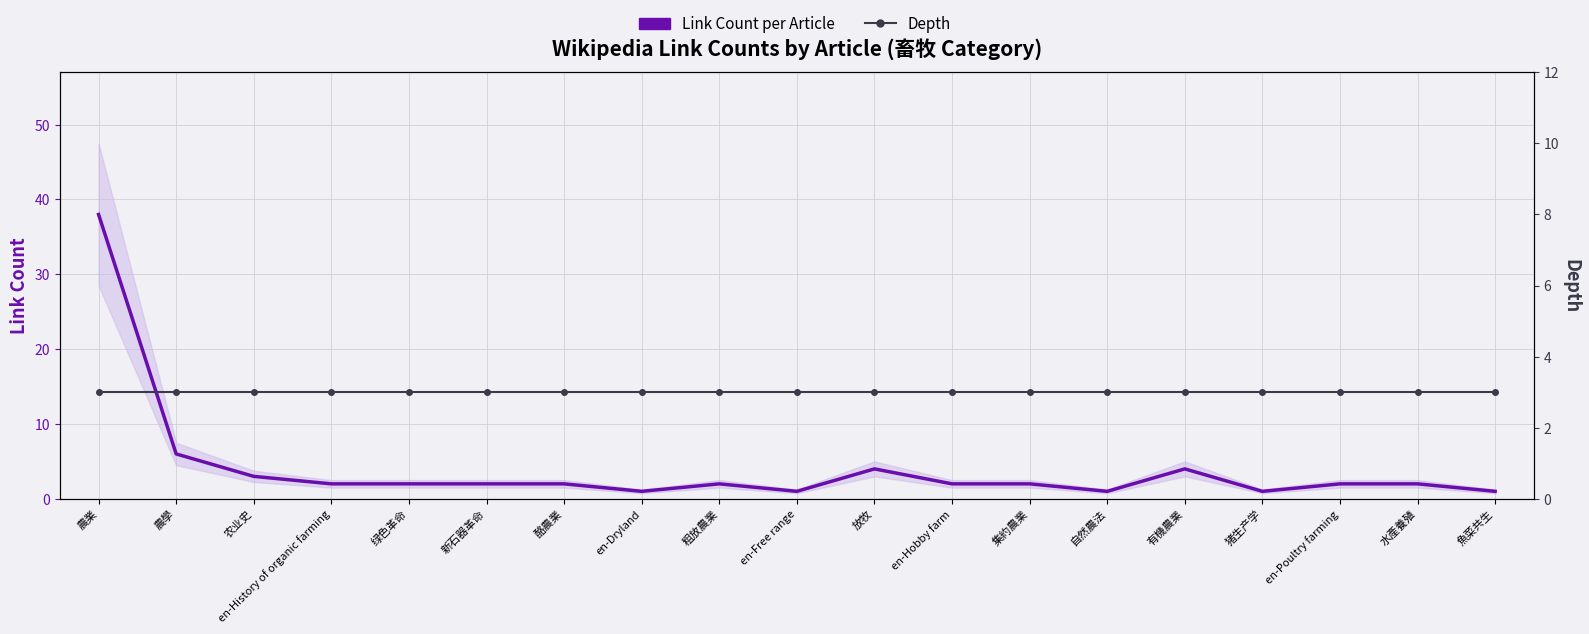

Reading left to right, transcribe all the data shown in this chart.

Link Count per Article: 38	6	3	2	2	2	2	1	2	1	4	2	2	1	4	1	2	2	1
Depth: 3	3	3	3	3	3	3	3	3	3	3	3	3	3	3	3	3	3	3